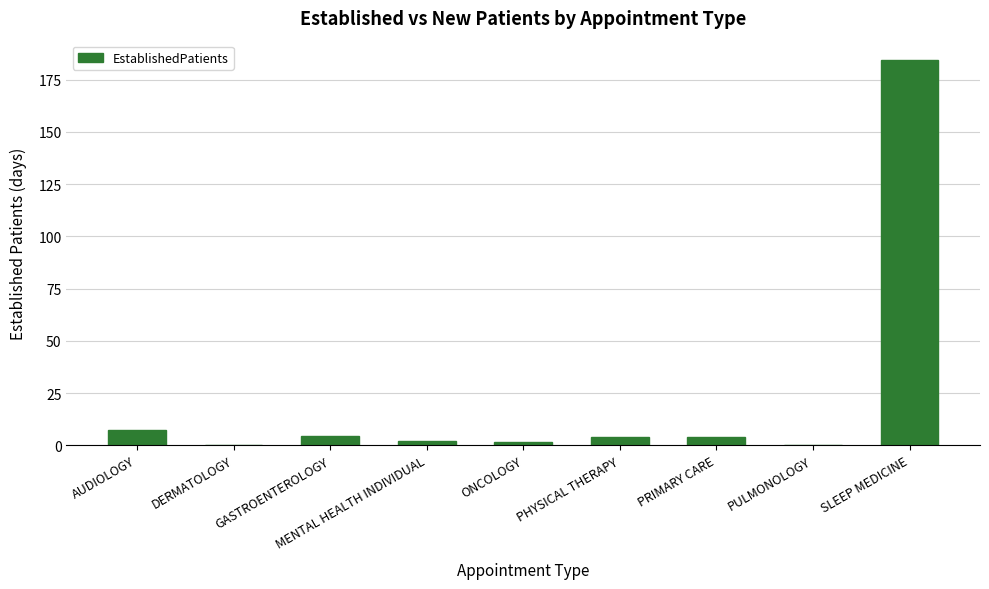

The chart shows a value of 4.1 at PHYSICAL THERAPY. True or false?

True